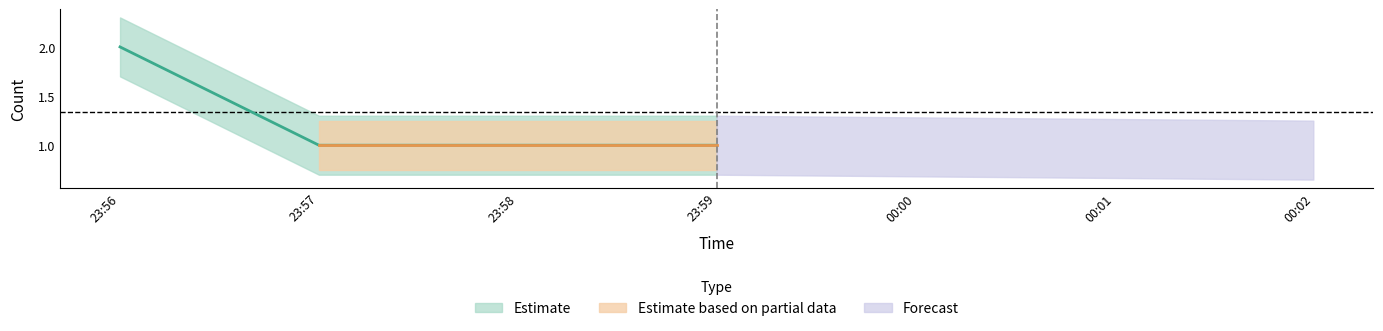

At which label does Estimate_upper reach its peak?

2019-11-18 23:56:00